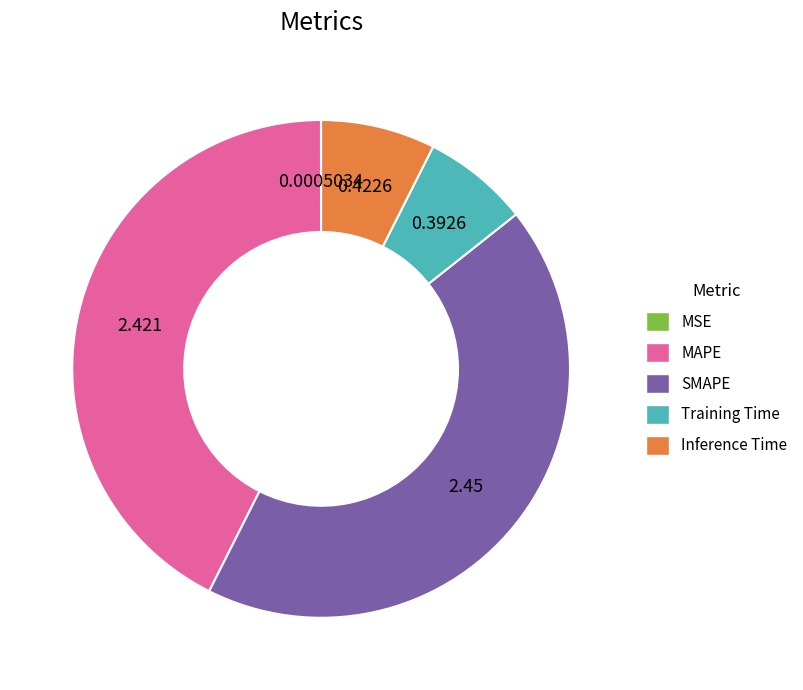

Is SMAPE the majority of the pie?

No